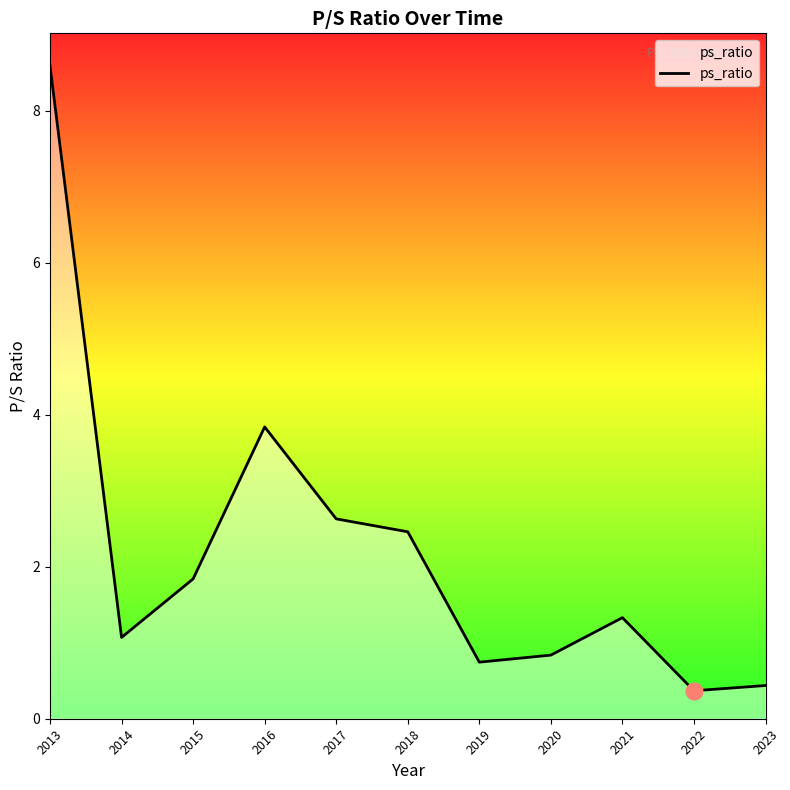

The chart shows a value of 3.7 at 2017. True or false?

False